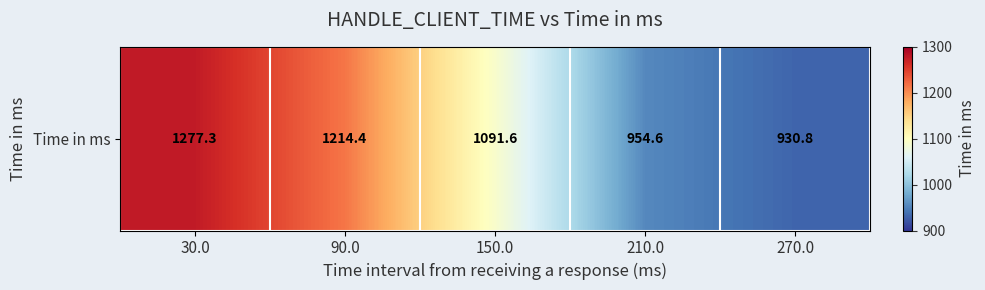

Reading left to right, extract all data points from this chart.

1277.3	1214.4	1091.6	954.6	930.8